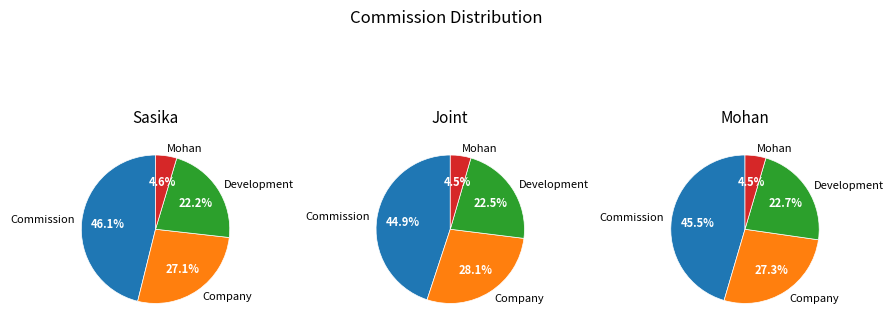

Does Mohan account for over 50% of the chart?

No